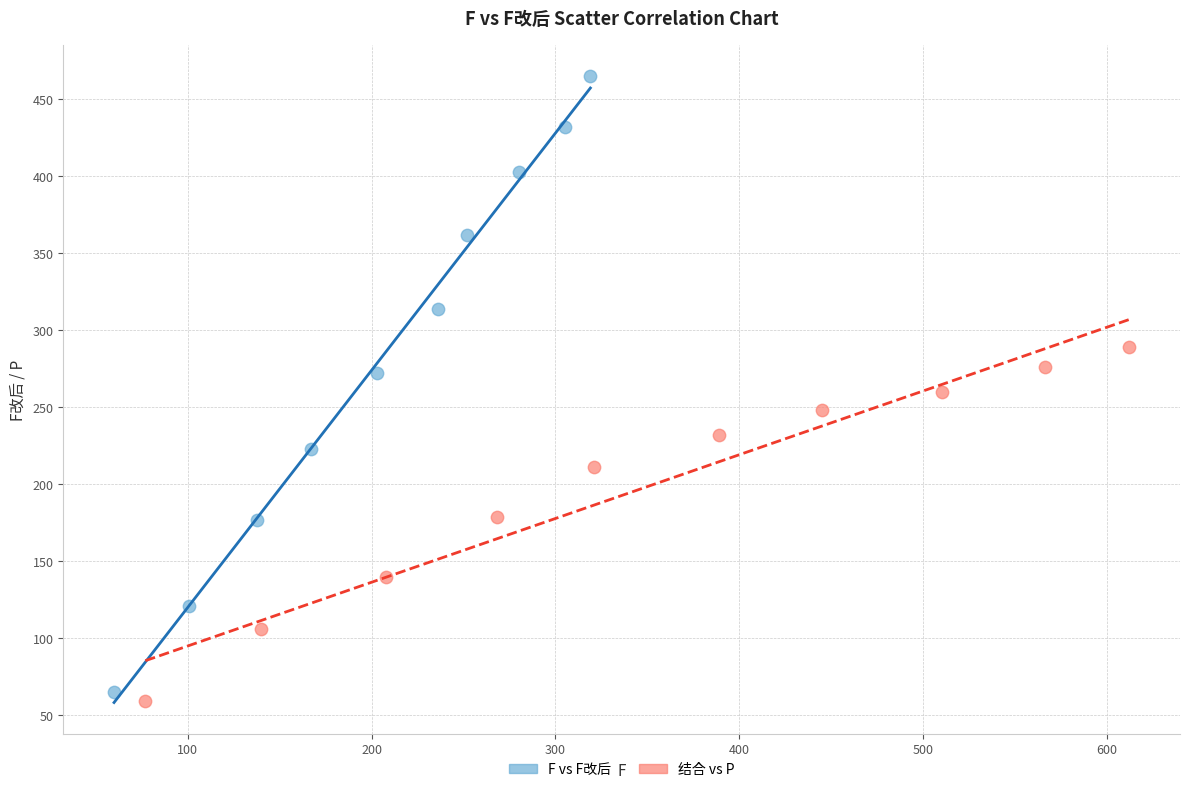

Which series has the largest Y range (max minus min)?

F vs F改后